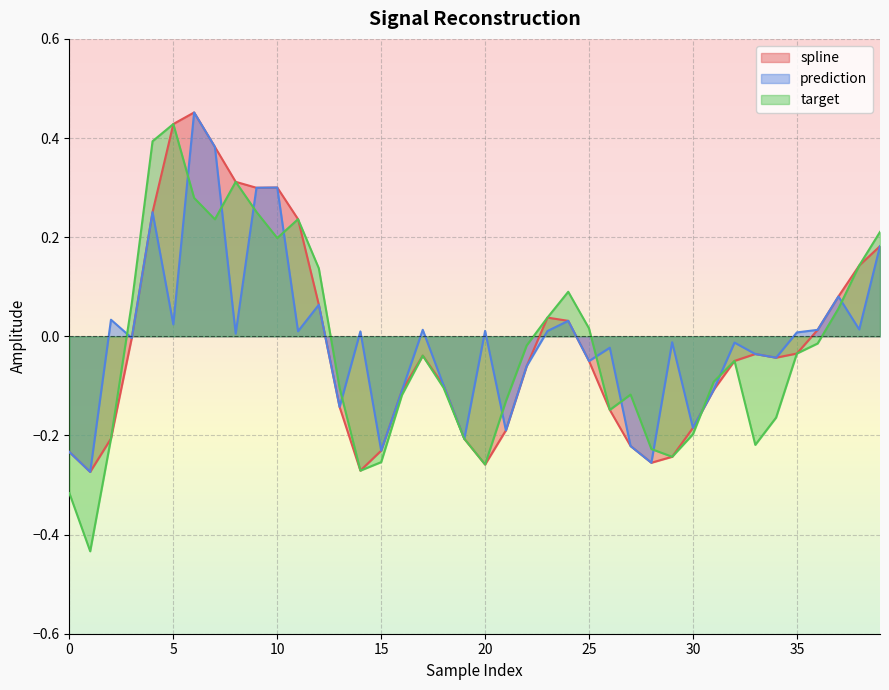

What is the difference between the maximum and minimum values in the target series?

0.9